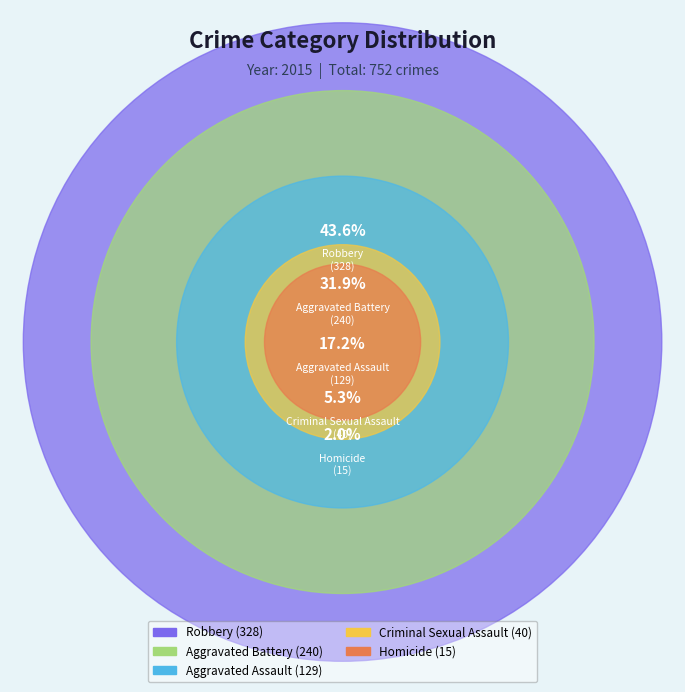

Which category has the biggest portion of the pie?

Robbery